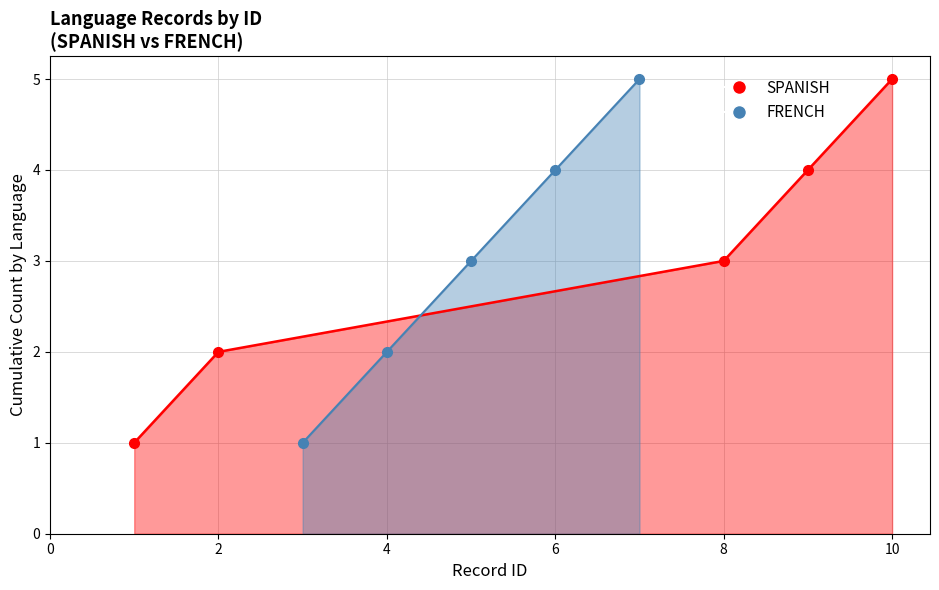

How many values are below 3?

2